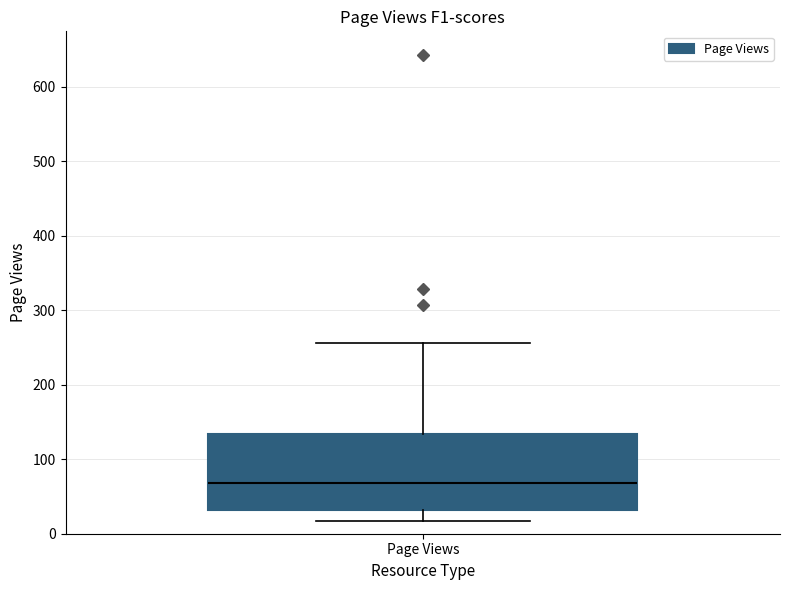

Read this box plot against the y-axis: the position of the median line, the range covered by the box, and the ends of both whiskers. The values are not printed on the chart, so give them approximately, as read against the axis.

median 70, box 30 to 130, whiskers 20 to 260